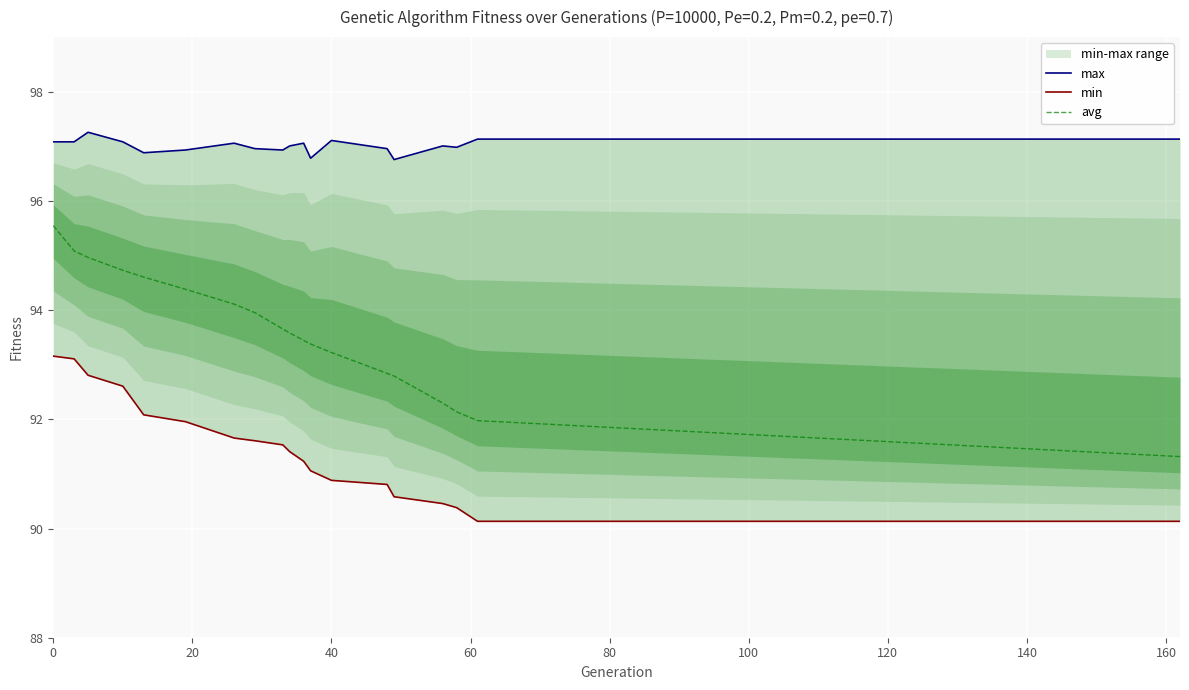

The value of avg at 0 is 24.0. True or false?

False